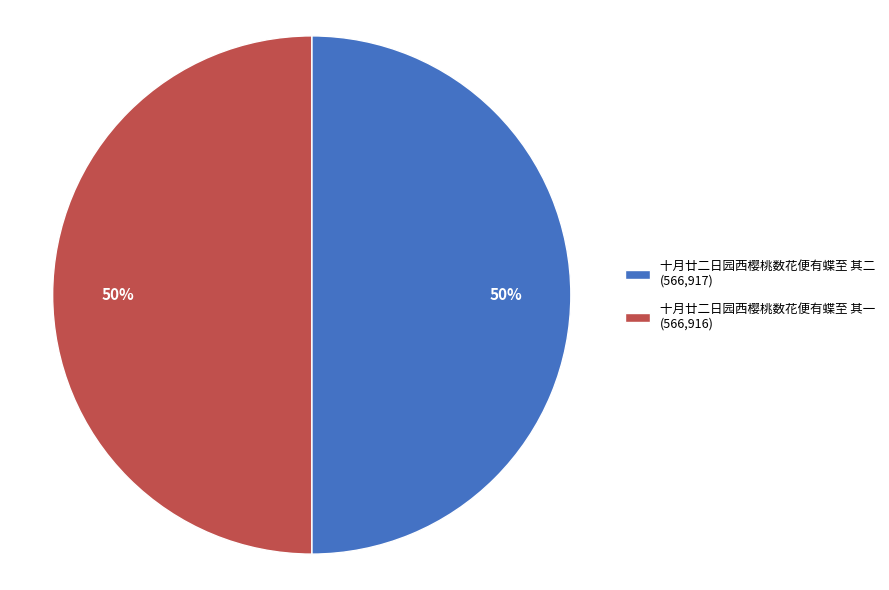

Is the sum of 十月廿二日园西樱桃数花便有蝶至 其一 (566,916) and 十月廿二日园西樱桃数花便有蝶至 其二 (566,917) greater than half?

Yes